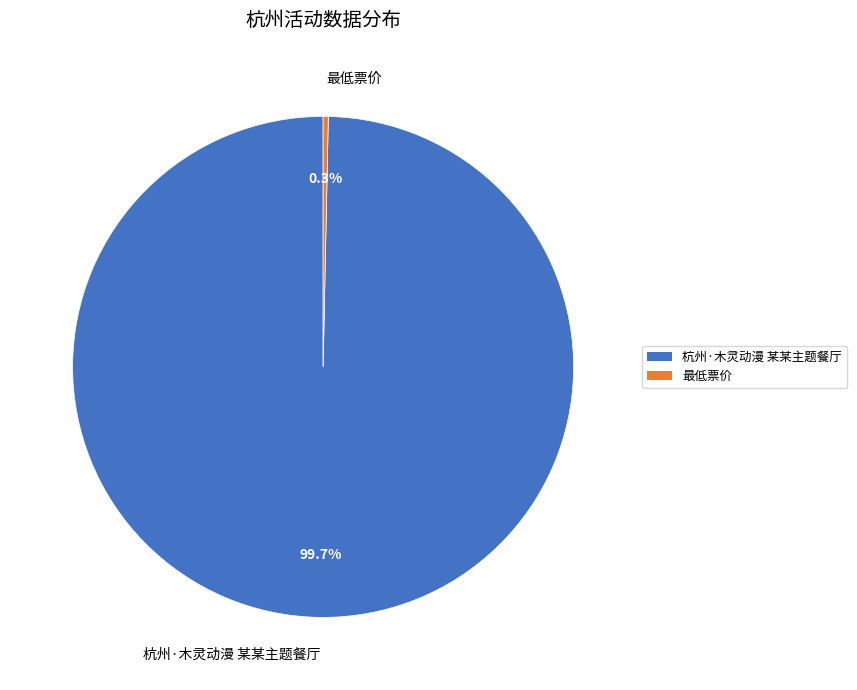

Combined, do 最低票价 and 杭州·木灵动漫 某某主题餐厅 account for over 50%?

Yes